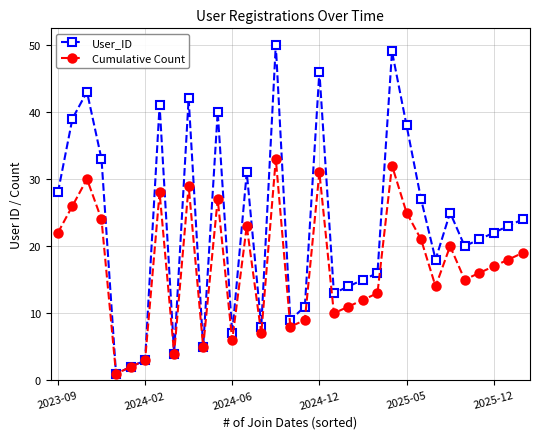

Which series has the largest total across all categories?

User_ID